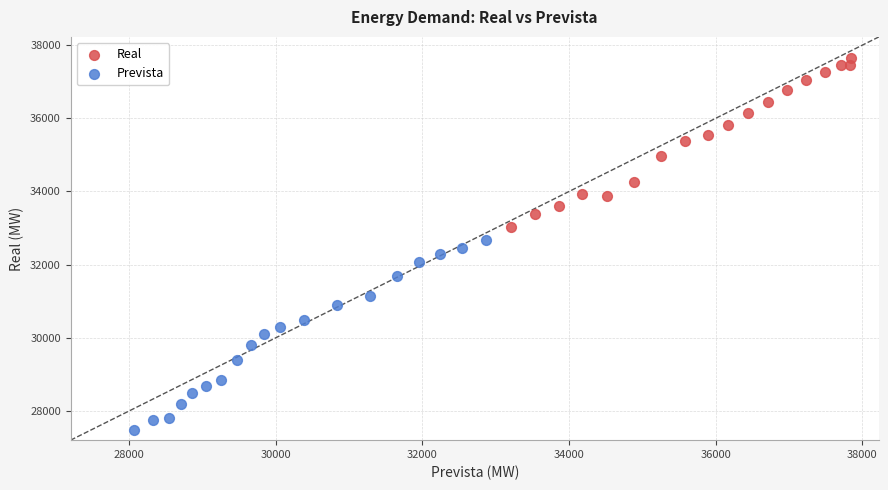

What are all the series names shown in the legend?

Real, Prevista